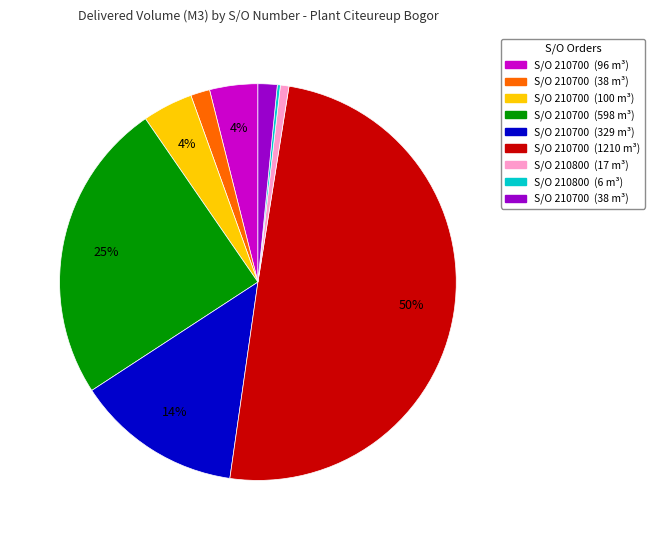

To the nearest percent, what is the average slice percentage?

11%